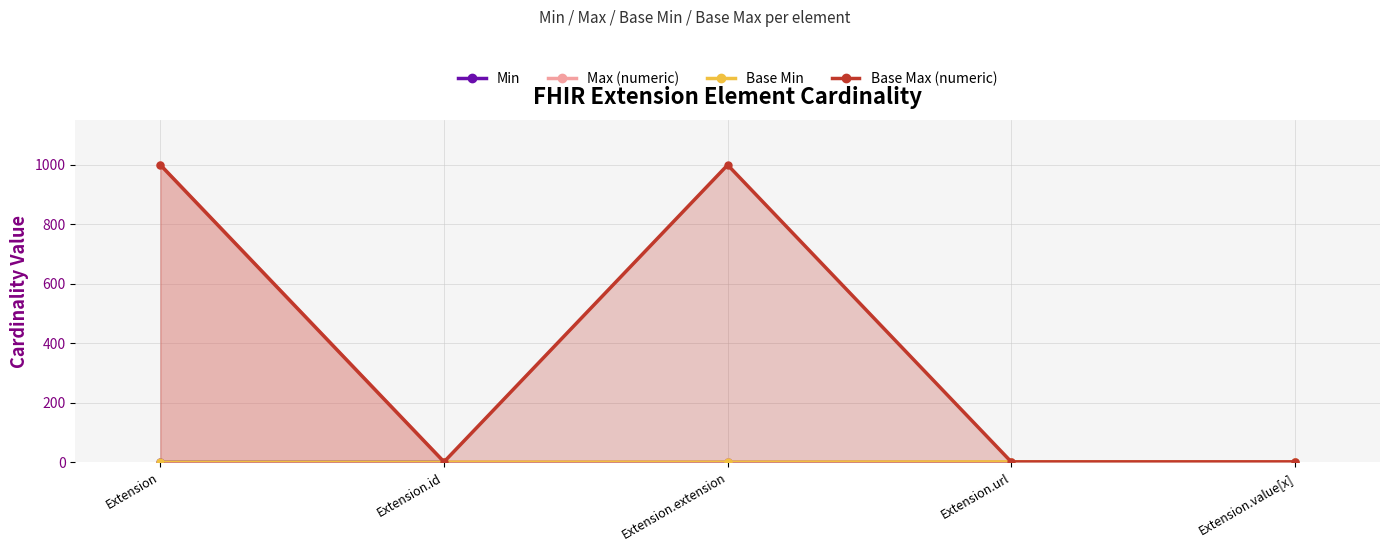

List the labels in order of Min value, largest first.

Extension.url, Extension, Extension.id, Extension.extension, Extension.value[x]